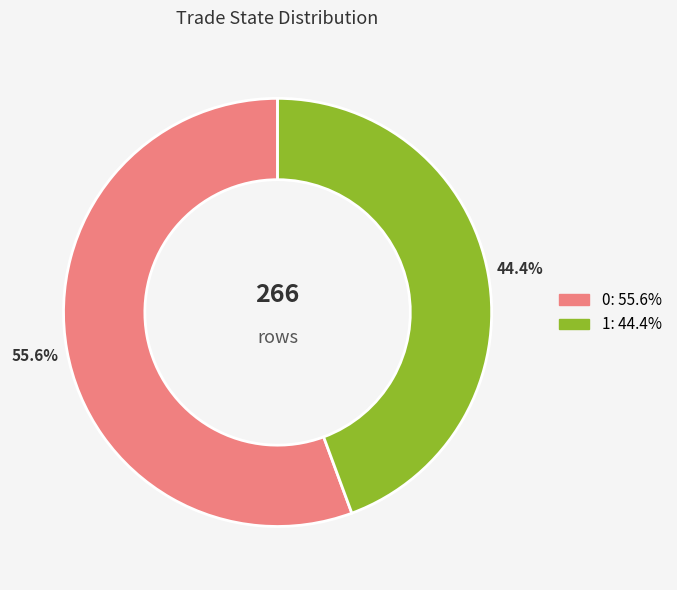

Does any single category account for the majority?

Yes